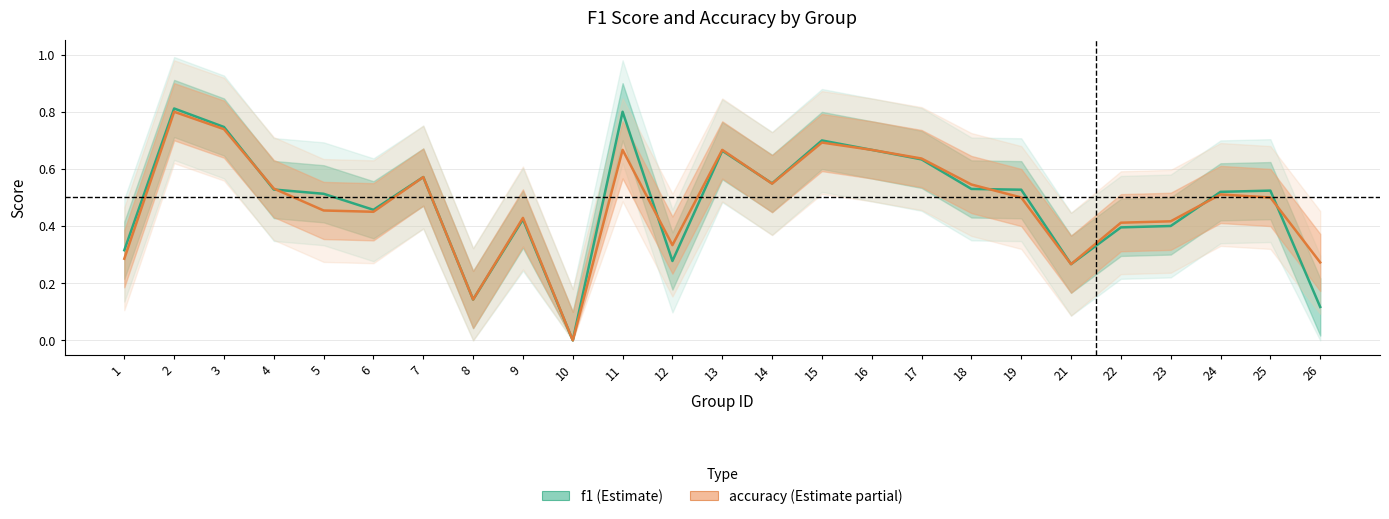

How many times do accuracy and f1 cross each other?

7